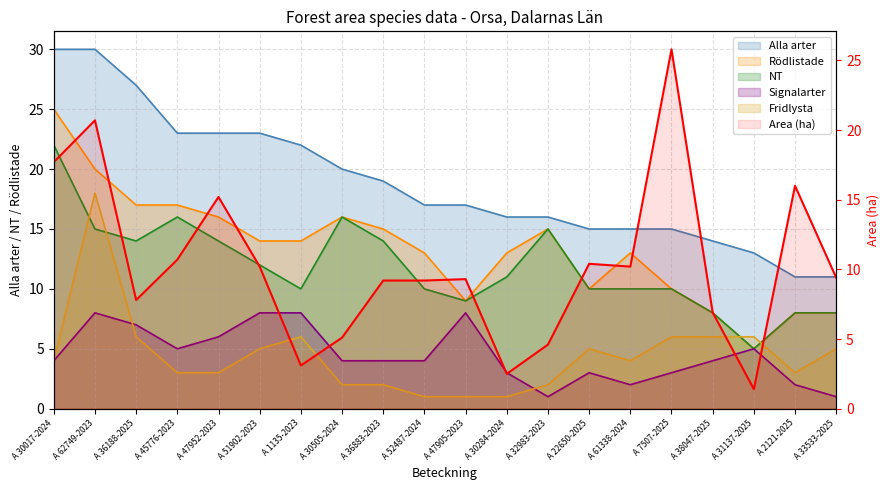

Which has a higher value, A 36188-2025 or A 30017-2024?

A 30017-2024